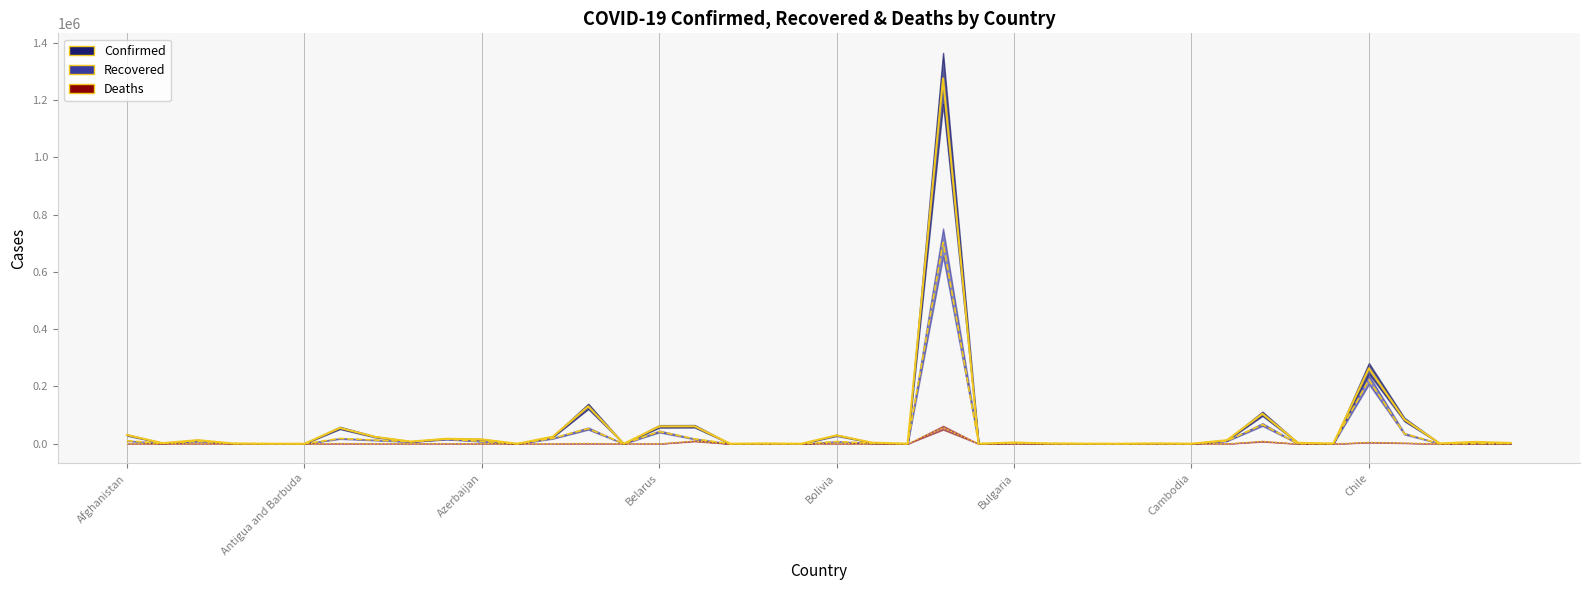

How many interior local peaks does the Deaths (line) series have?

13